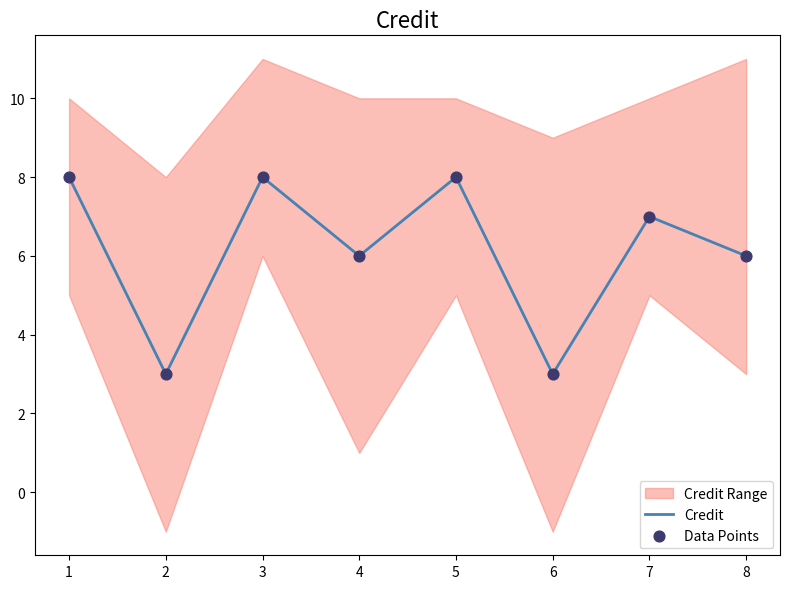

Which series has the largest total across all categories?

Credit